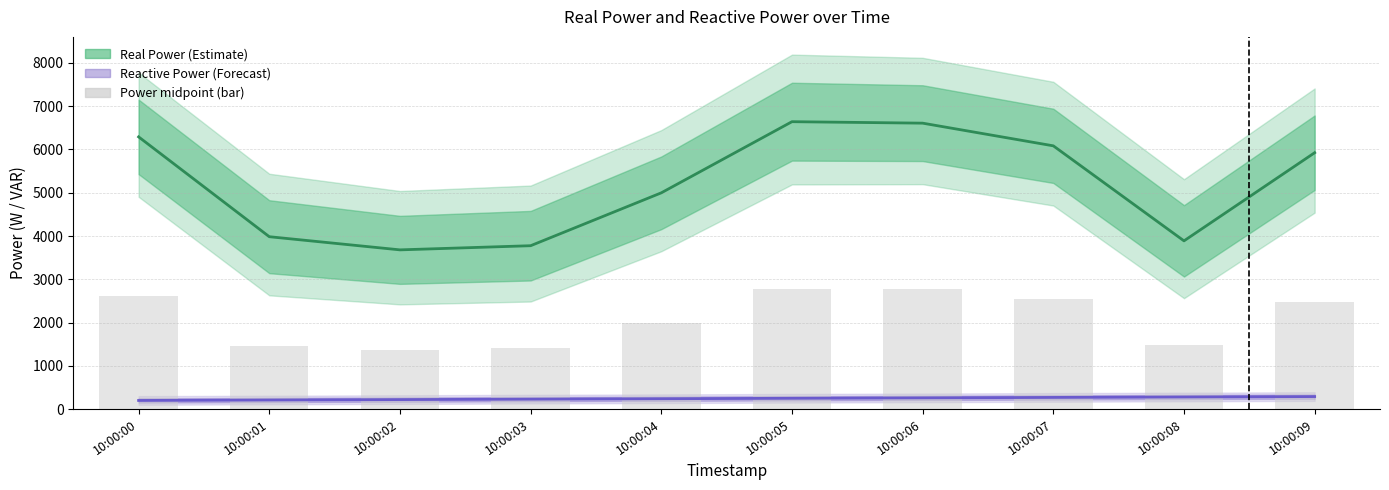

The RealPowerAvg series shows 3680.0 at 10:00:02. True or false?

True